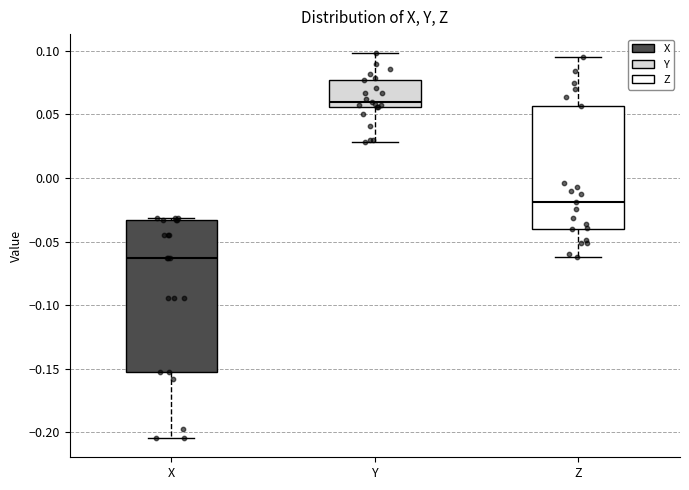

Which box is the tallest, from its lower edge to its upper edge?

X